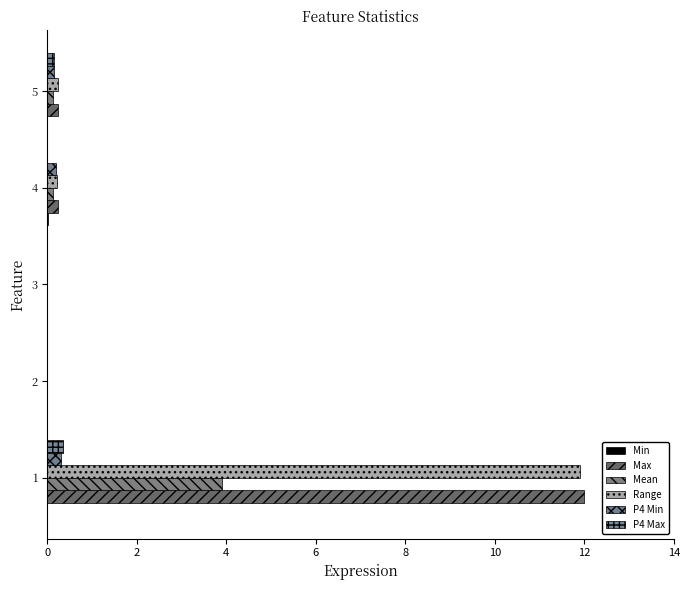

The Mean series shows -1.3 at 2. True or false?

False